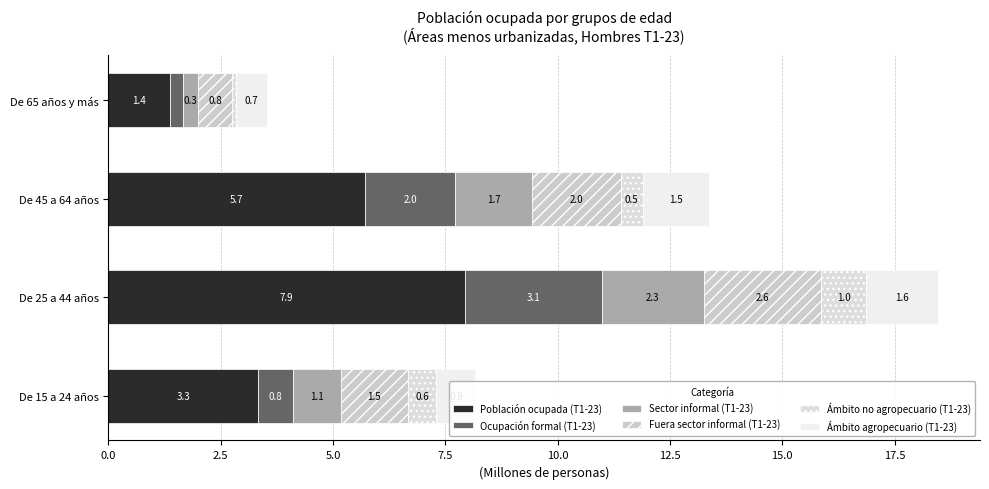

Reading left to right, extract all data points from this chart.

Población ocupada (T1-23): 3.3	7.9	5.7	1.4
Ocupación formal (T1-23): 0.8	3.1	2.0	0.3
Sector informal (T1-23): 1.1	2.3	1.7	0.3
Fuera sector informal (T1-23): 1.5	2.6	2.0	0.8
Ámbito no agropecuario (T1-23): 0.6	1.0	0.5	0.1
Ámbito agropecuario (T1-23): 0.9	1.6	1.5	0.7